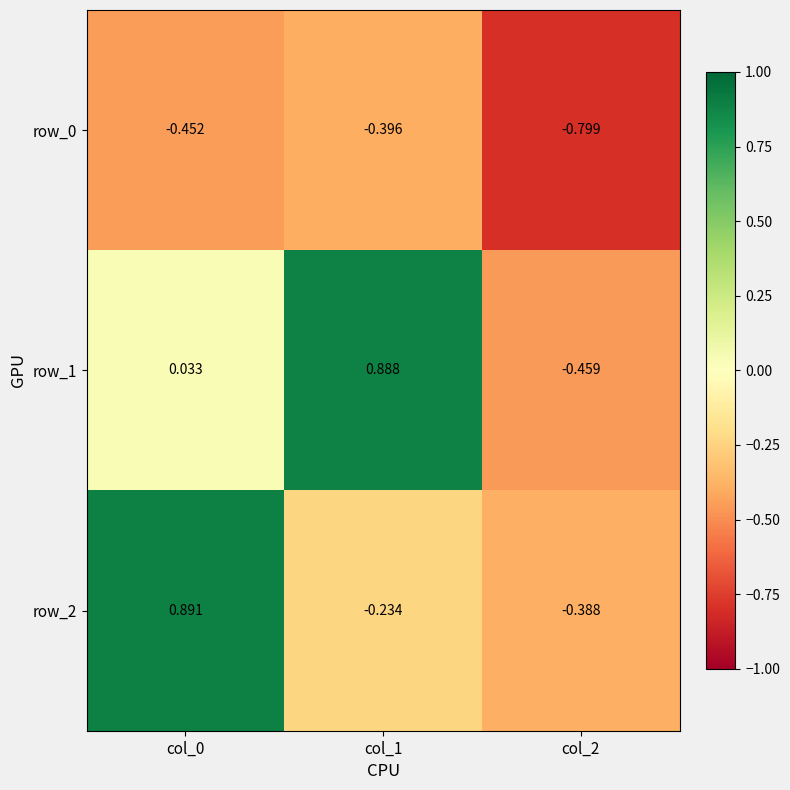

What is the total value across all series at col_0?

0.5